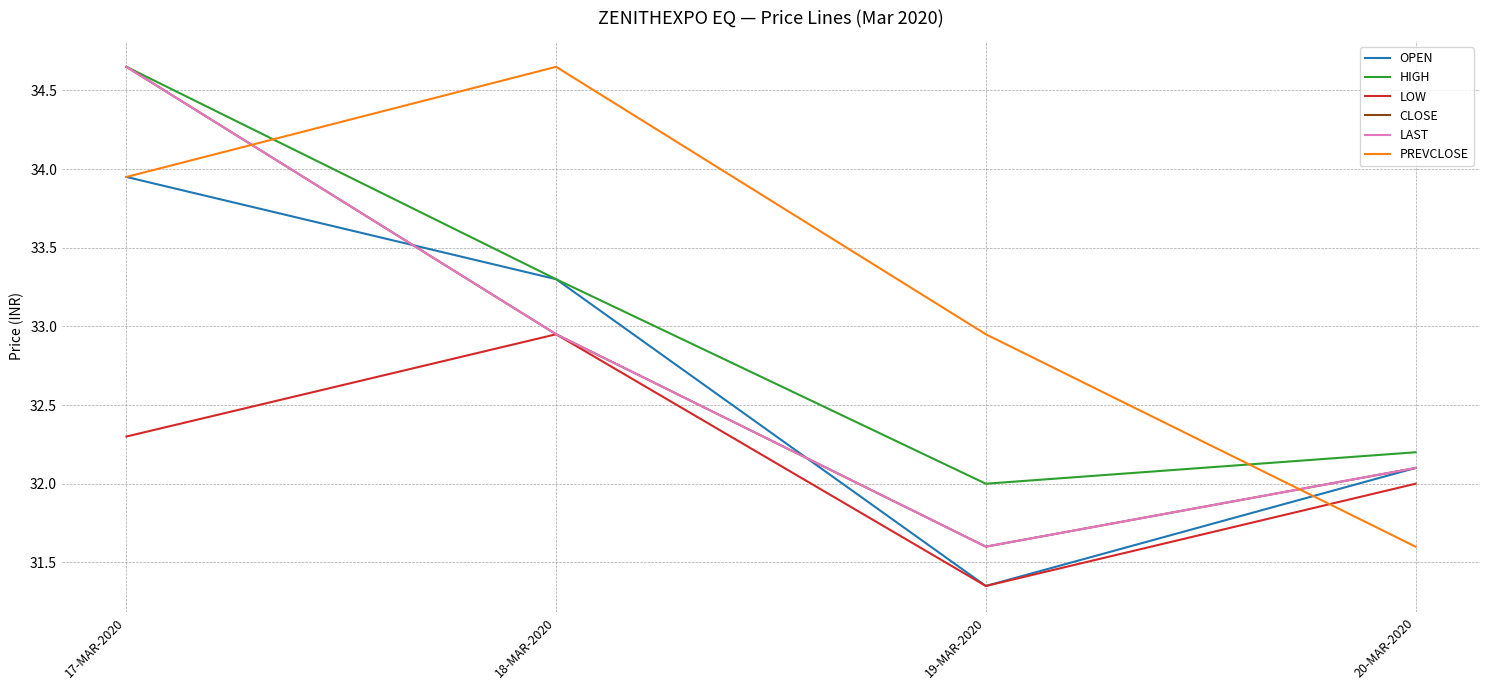

What is the sum of the CLOSE values at 19-MAR-2020 and 18-MAR-2020?

64.6